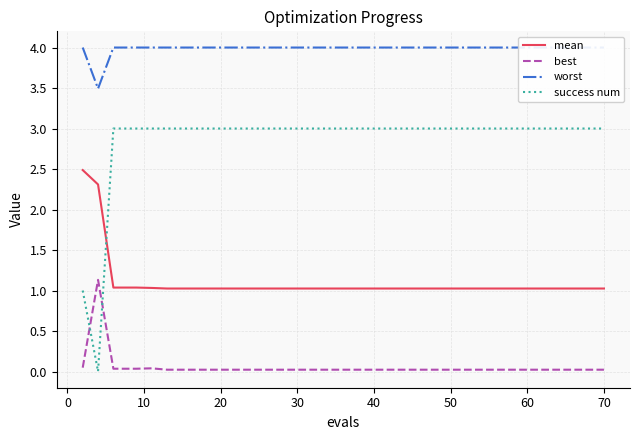

The mean series shows 1.0 at 30. True or false?

True